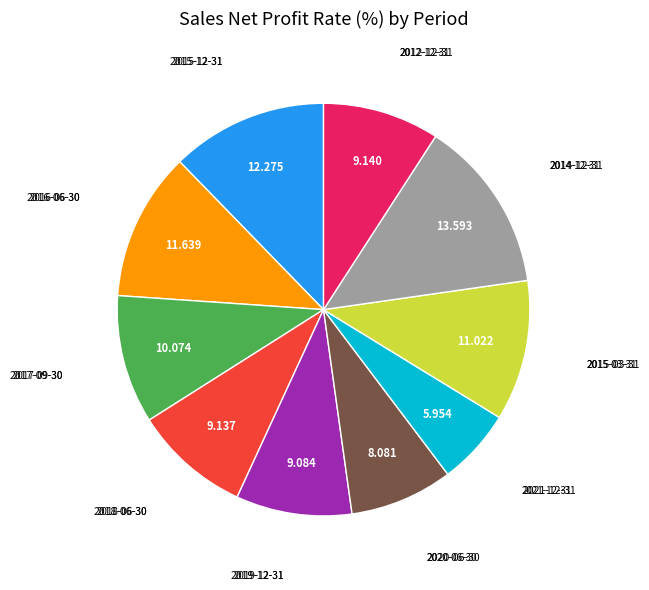

Does any single category account for the majority?

No